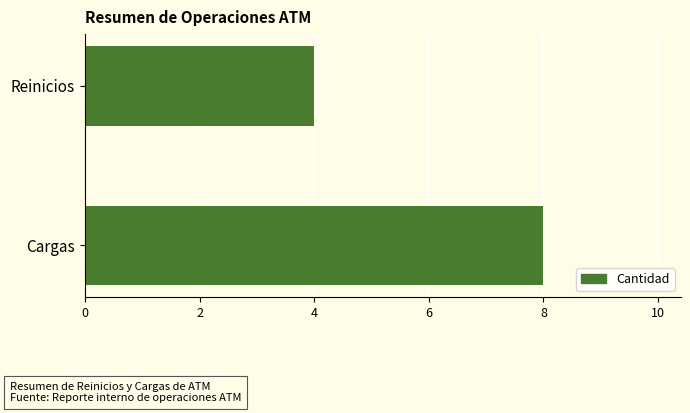

Reading top to bottom, what are all the values shown in this chart?

4	8